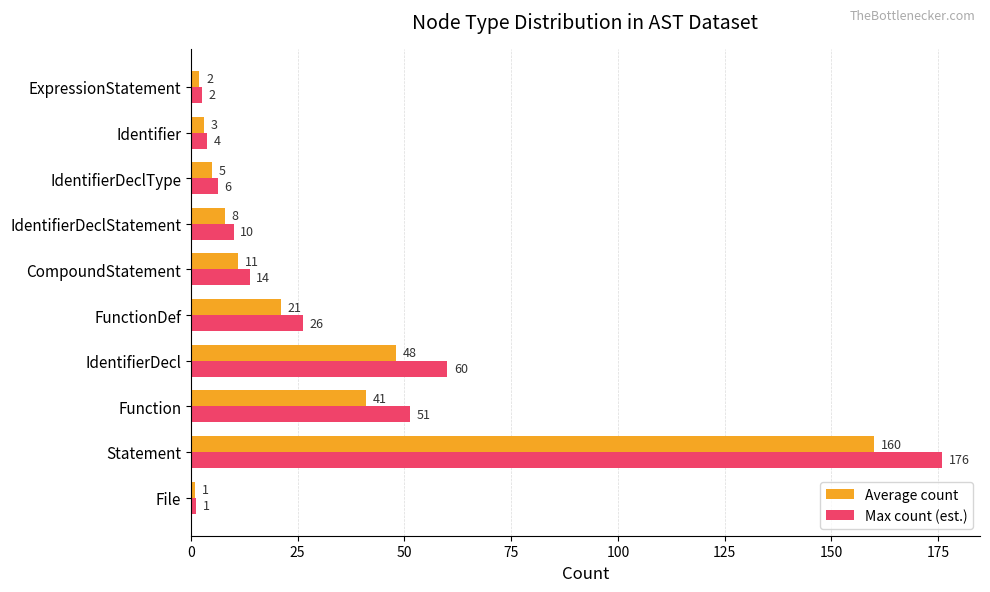

The Max count (est.) series shows 52.9 at Statement. True or false?

False